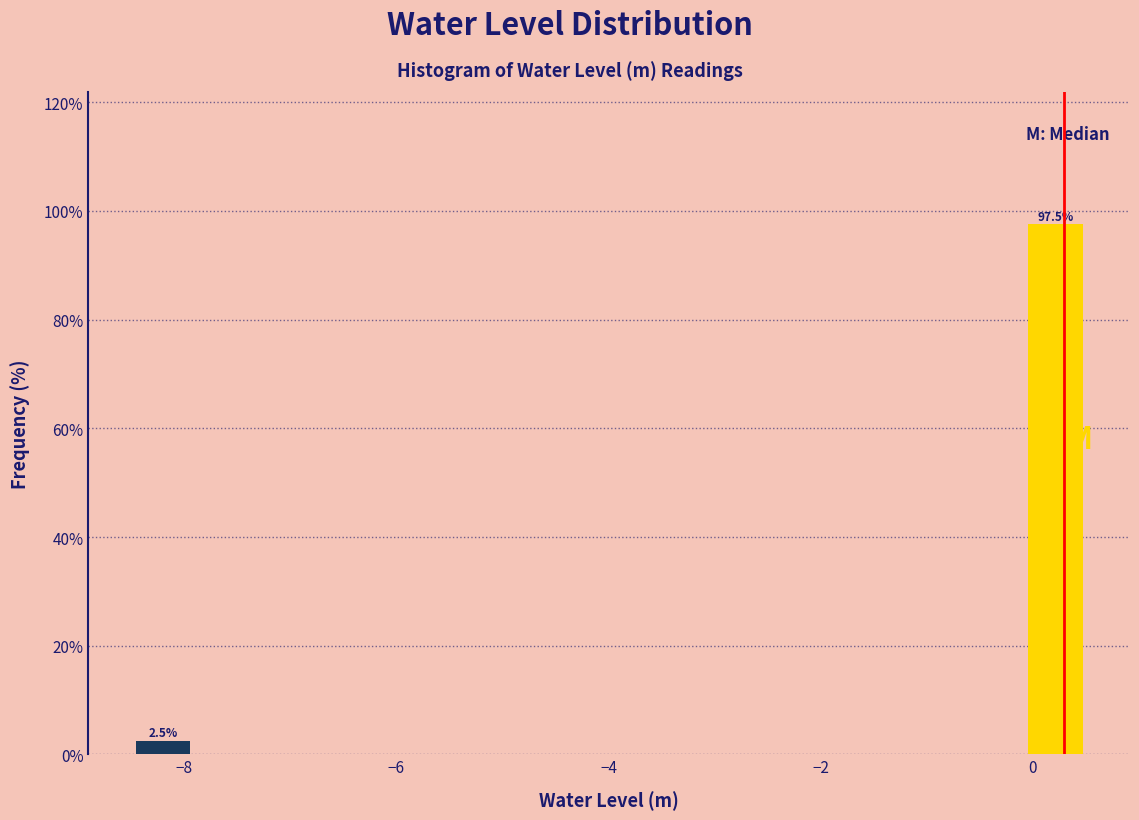

Around what value on the x-axis is the tallest bar? Give the approximate position of its centre, as read against the axis.

0.2